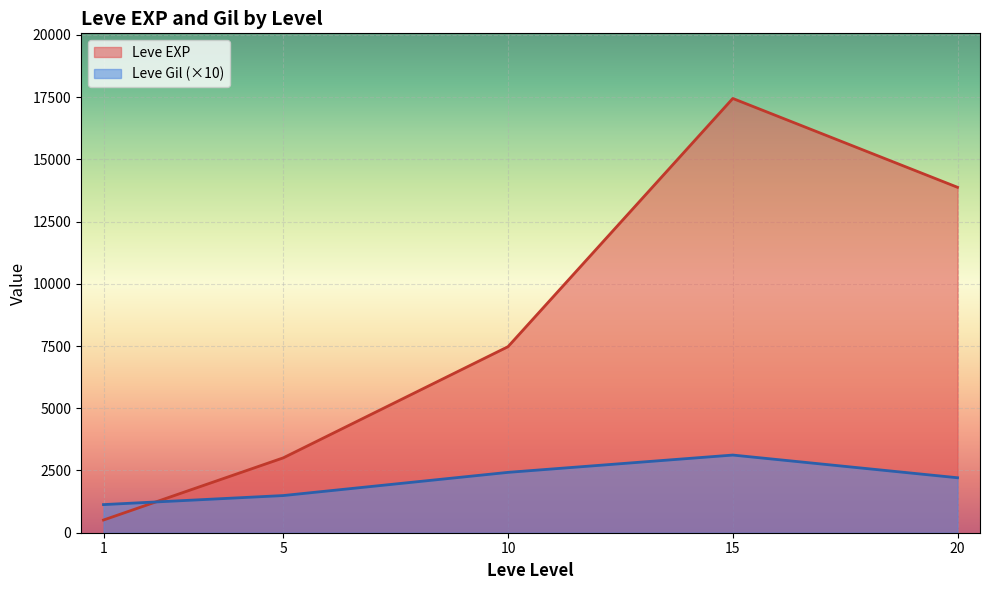

What is the lowest value of the Leve EXP series?

510.2